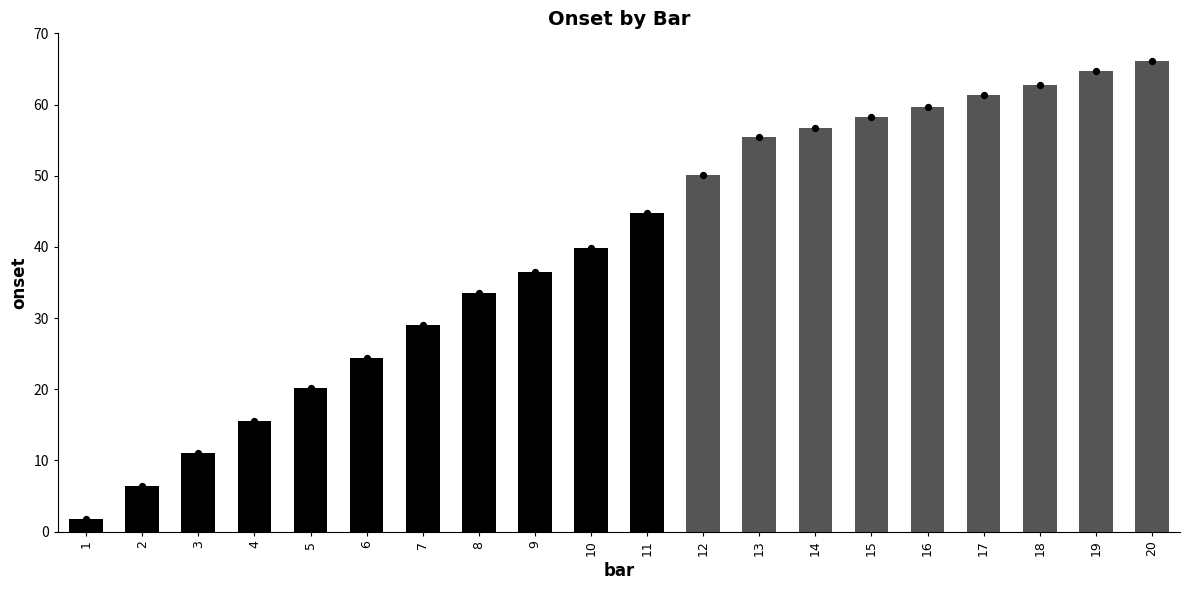

Between 14 and 6, which is larger?

14